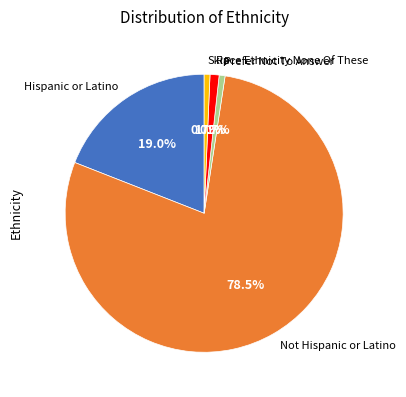

How many slices are in this pie chart?

5